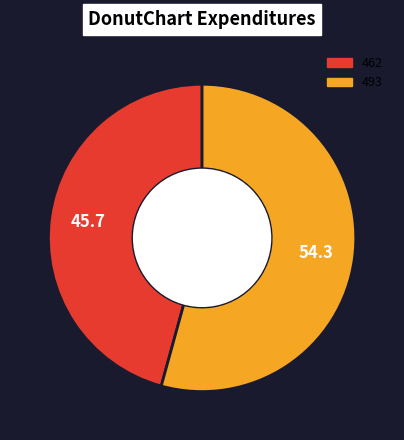

Rank the categories by value from highest to lowest.

493, 462